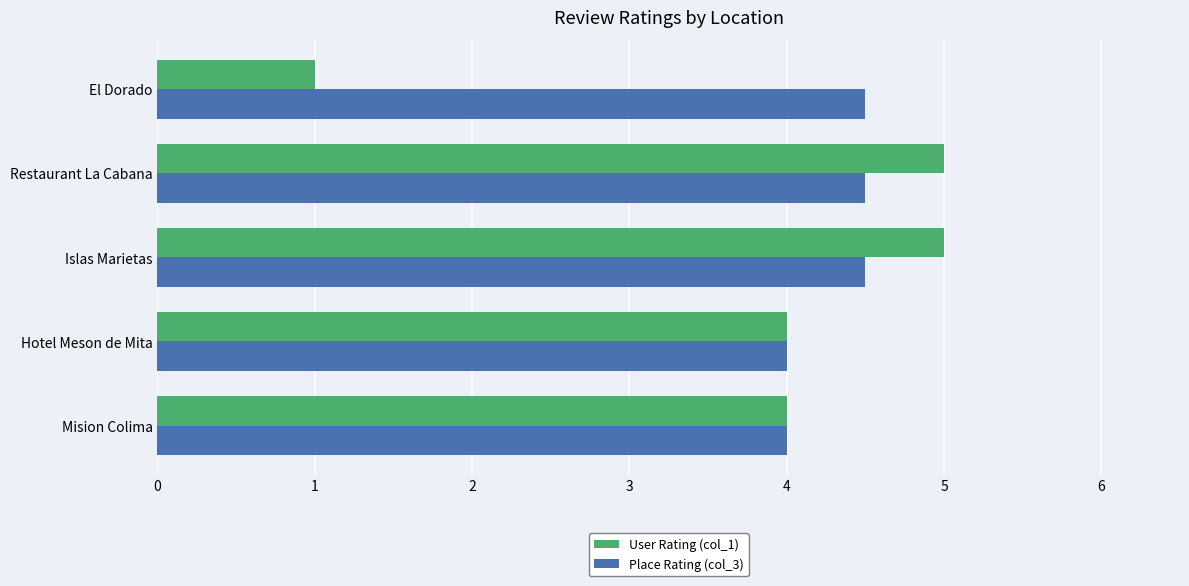

Rank the series by their average value, from highest to lowest.

Place Rating (col_3), User Rating (col_1)